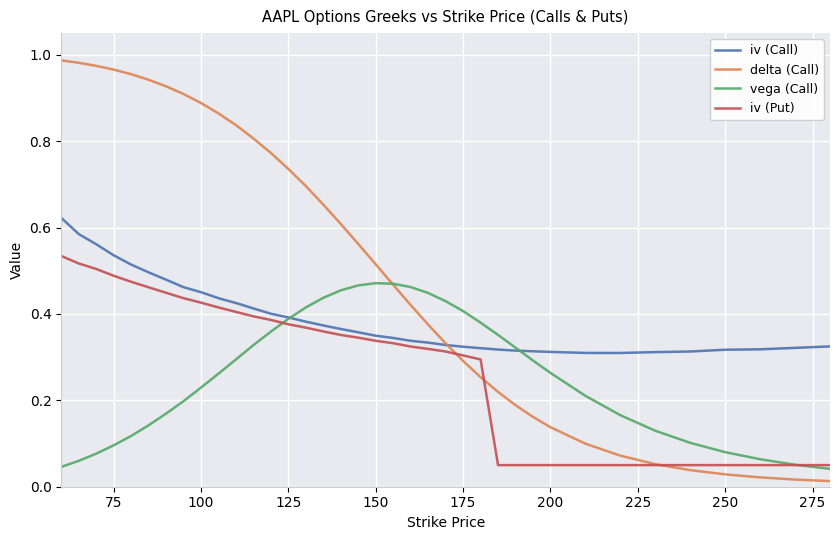

Which series has the largest total across all categories?

delta (Call)